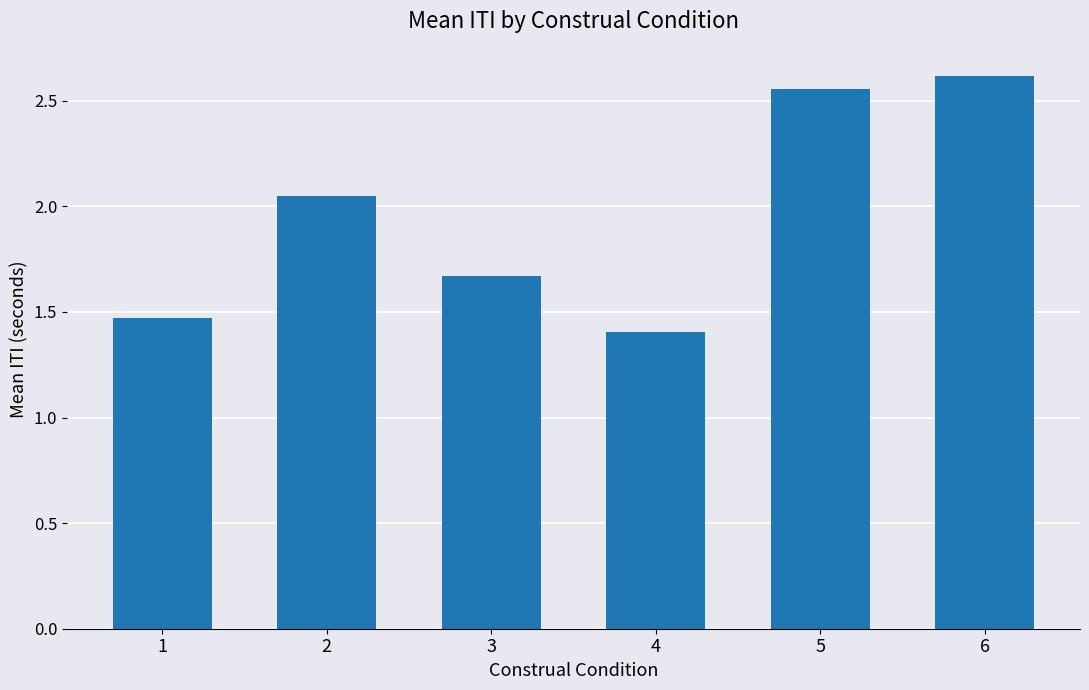

The chart shows a value of 0.8 at 5. True or false?

False